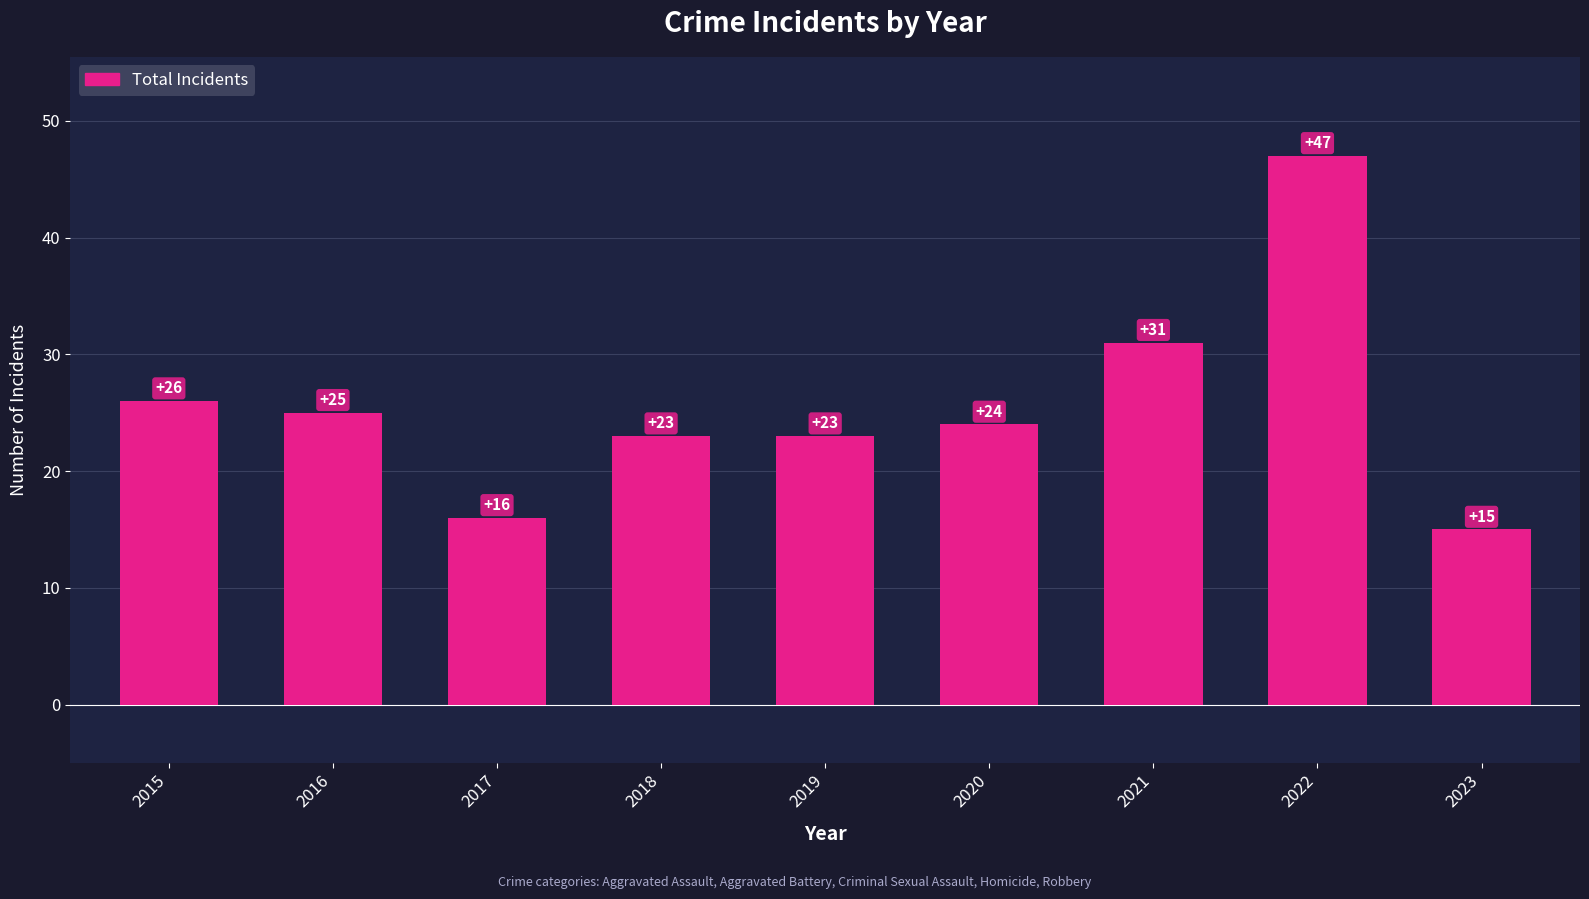

How many data points does each series have?

9